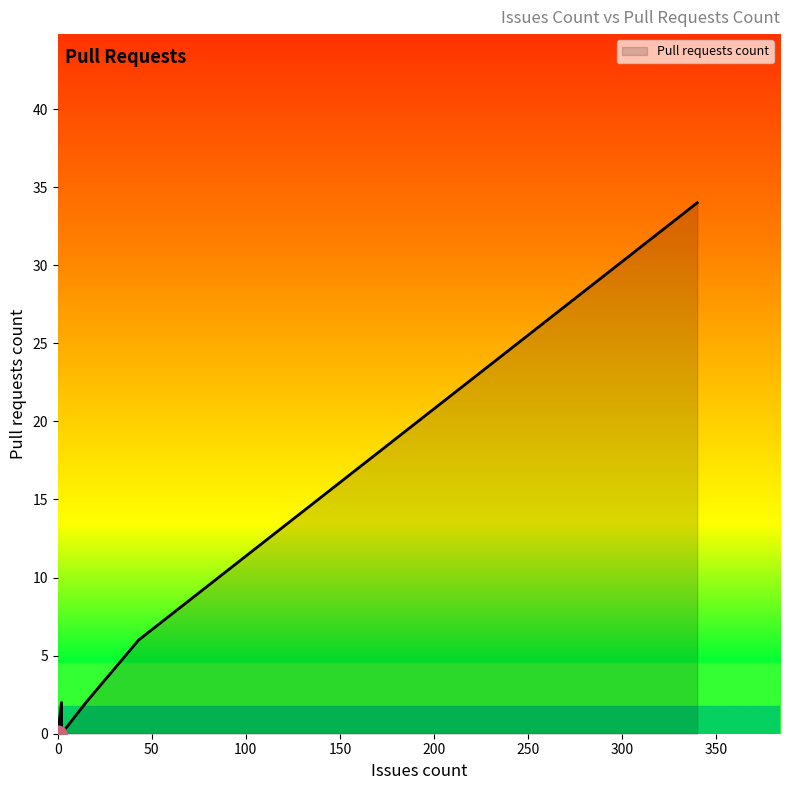

How many lines are shown in the chart?

1